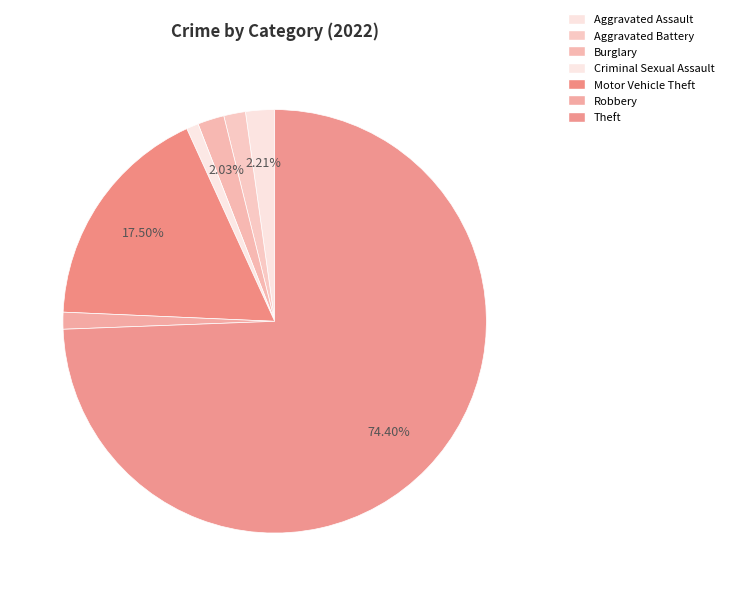

How many slices are in this pie chart?

7